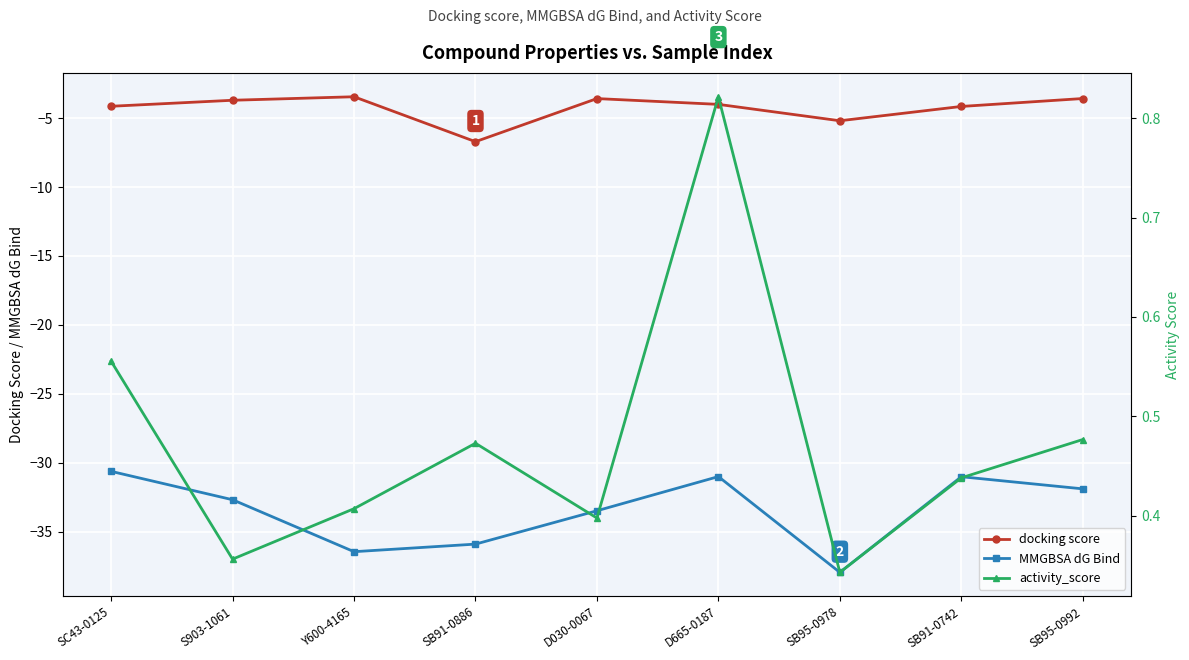

What position from the right is SB91-0742?

2